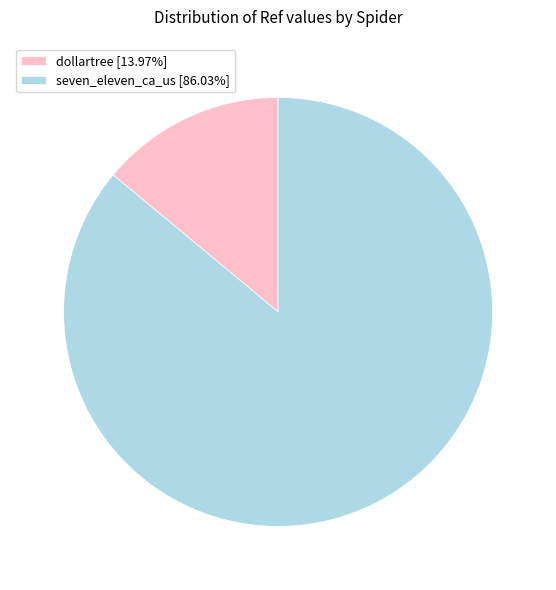

Is there a majority slice in this chart?

Yes